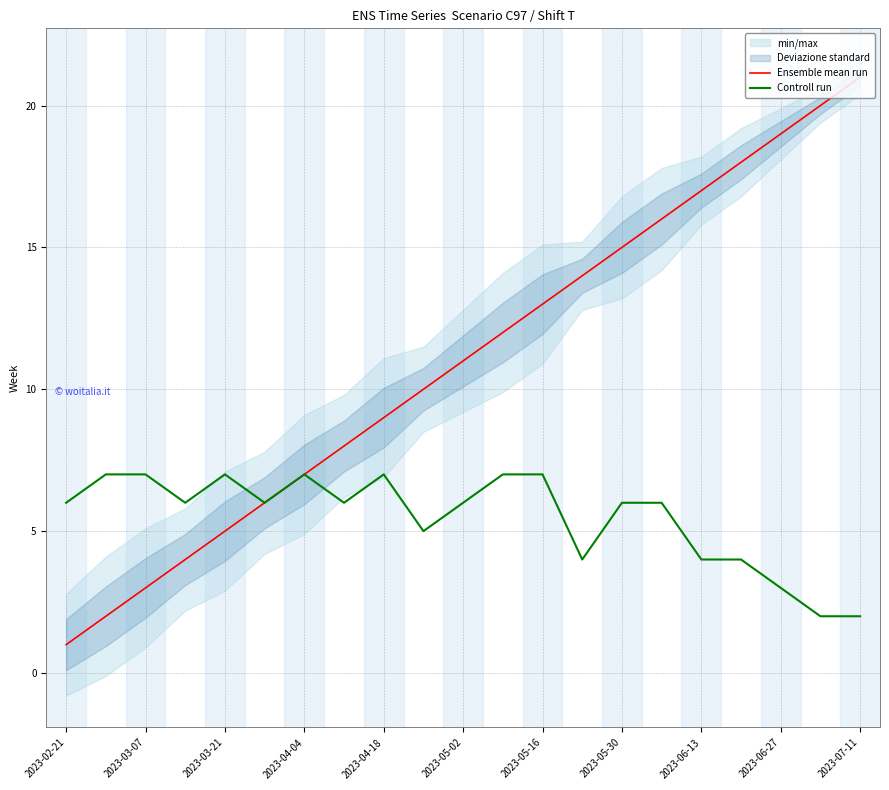

Reading right to left, extract all data points from this chart.

Ensemble mean run: 21	20	19	18	17	16	15	14	13	12	11	10	9	8	7	6	5	4	3	2	1
Controll run: 2	2	3	4	4	6	6	4	7	7	6	5	7	6	7	6	7	6	7	7	6